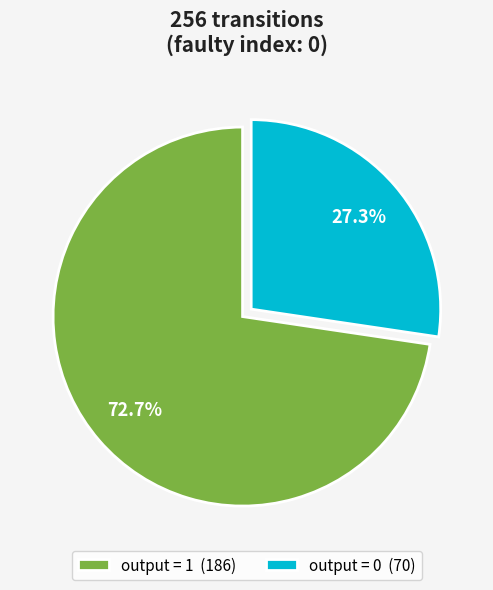

What percentage do output = 1 (186) and output = 0 (70) together represent?

100.0%